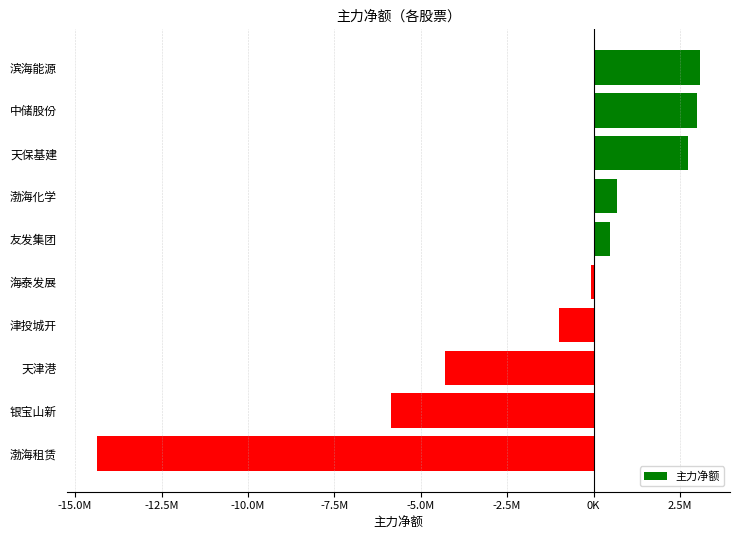

What is the maximum value shown in the chart?

3077291